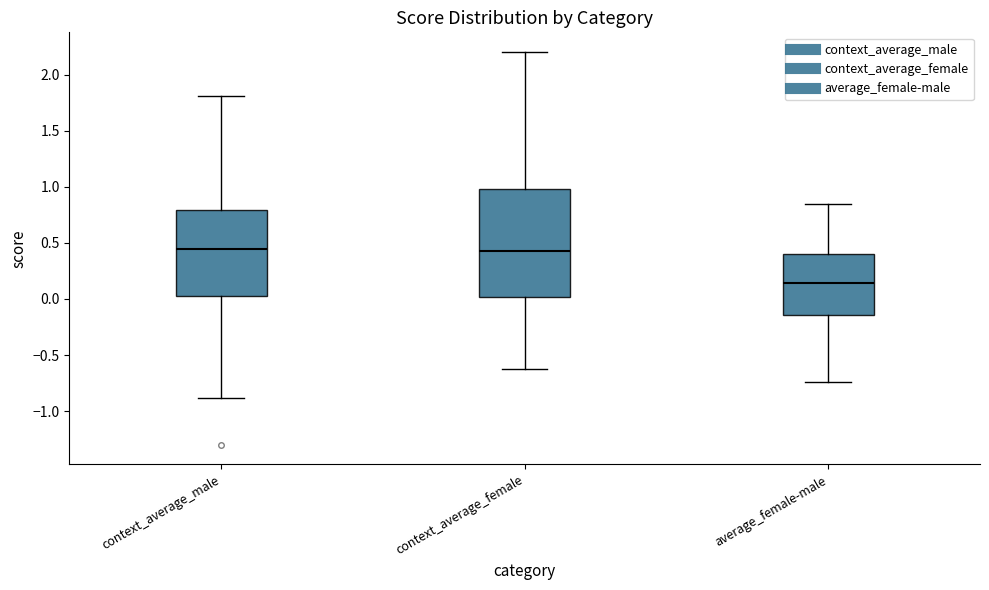

Reading left to right, read every box against the y-axis: the position of its median line, the range the box covers, and the ends of its whiskers. The values are not printed on the chart, so give them approximately, as read against the axis.

context_average_male: median 0.45, box 0.05 to 0.80, whiskers -0.90 to 1.80
context_average_female: median 0.45, box 0.00 to 1.00, whiskers -0.65 to 2.20
average_female-male: median 0.15, box -0.15 to 0.40, whiskers -0.75 to 0.85